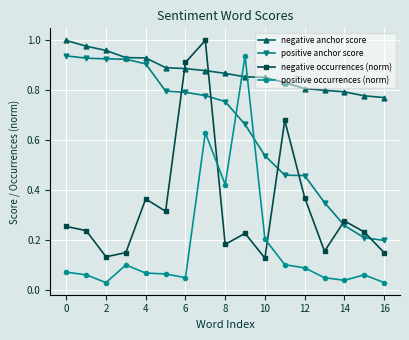

True or false: negative occurrences (norm) and positive occurrences (norm) intersect in this chart.

True